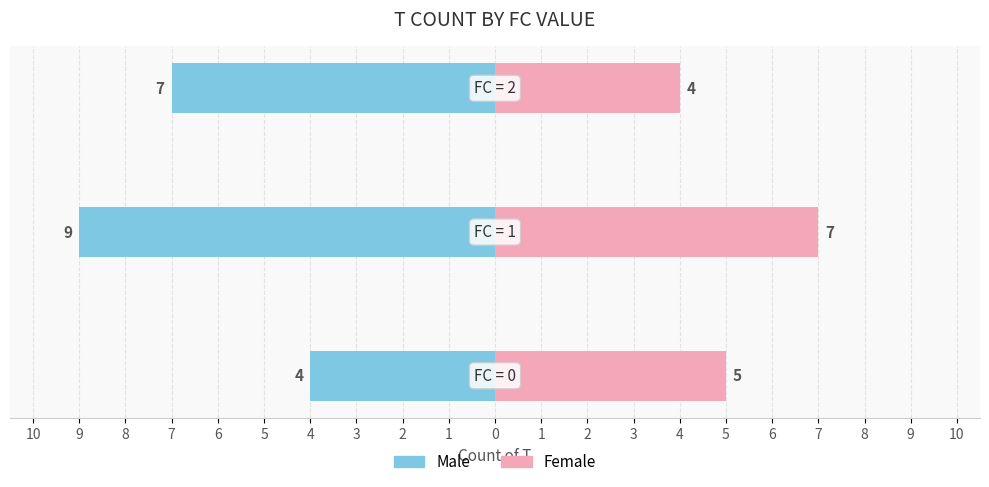

Reading left to right, list all the values displayed in this chart.

Male: 10=-4	9=-9	8=-7
Female: 10=5	9=7	8=4